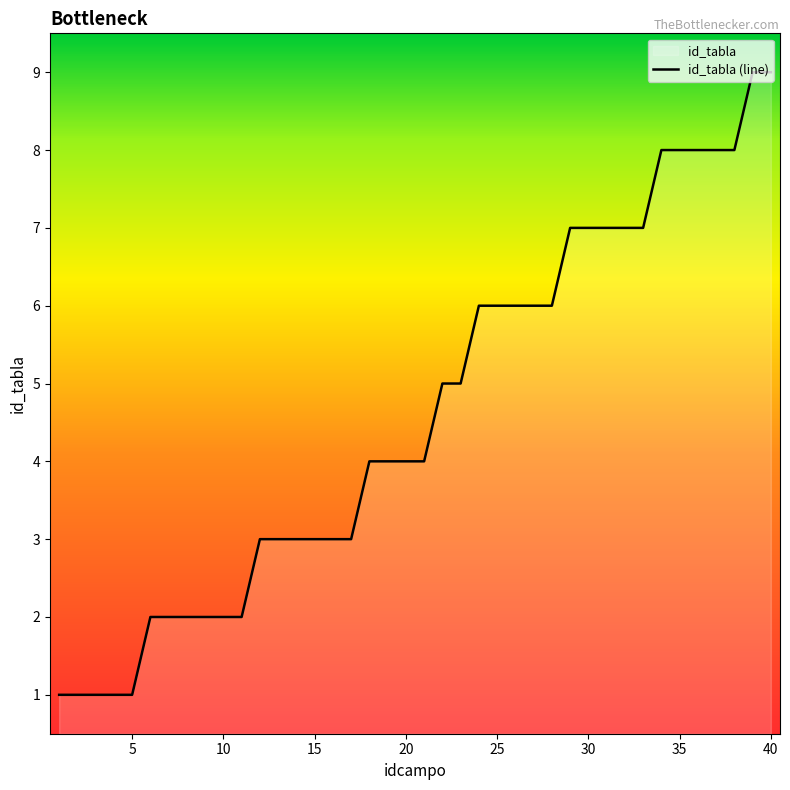

What is the greatest value displayed?

9